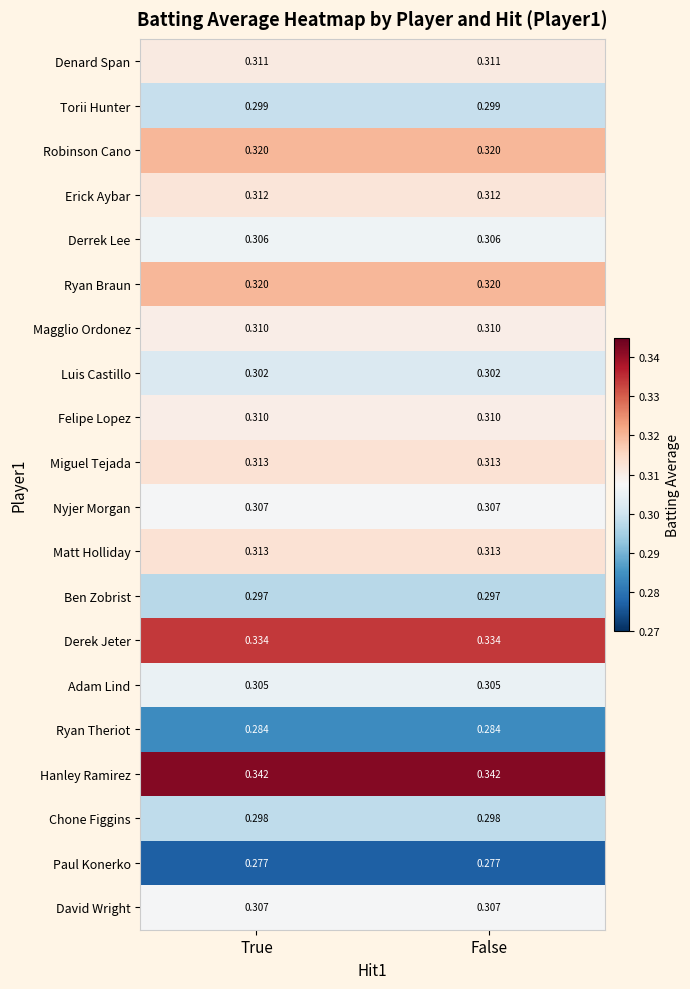

Is the value of Denard Span at False greater than the value of Nyjer Morgan at False?

Yes